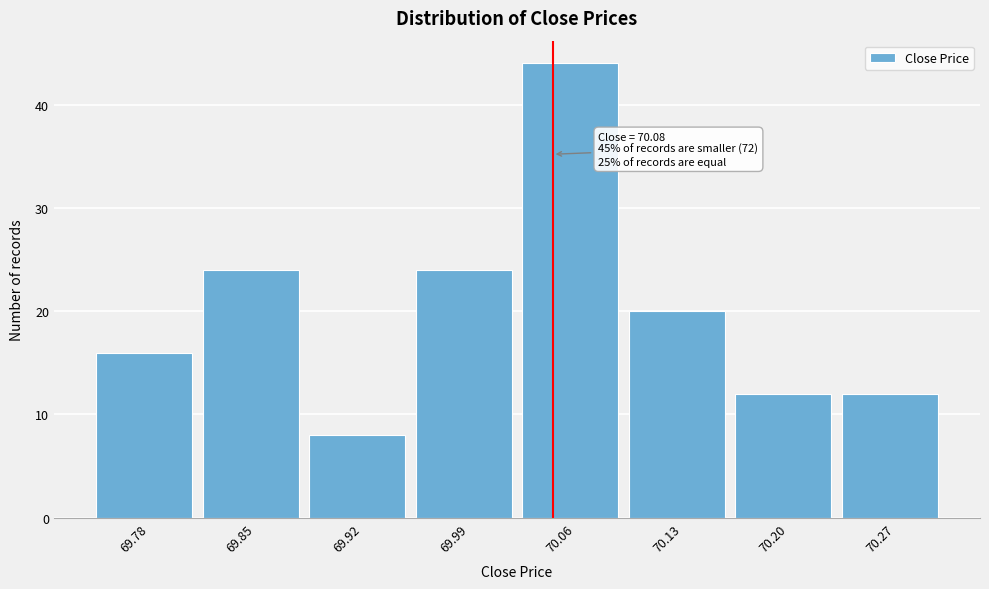

Reading left to right, extract all data points from this chart.

16	24	8	24	44	20	12	12